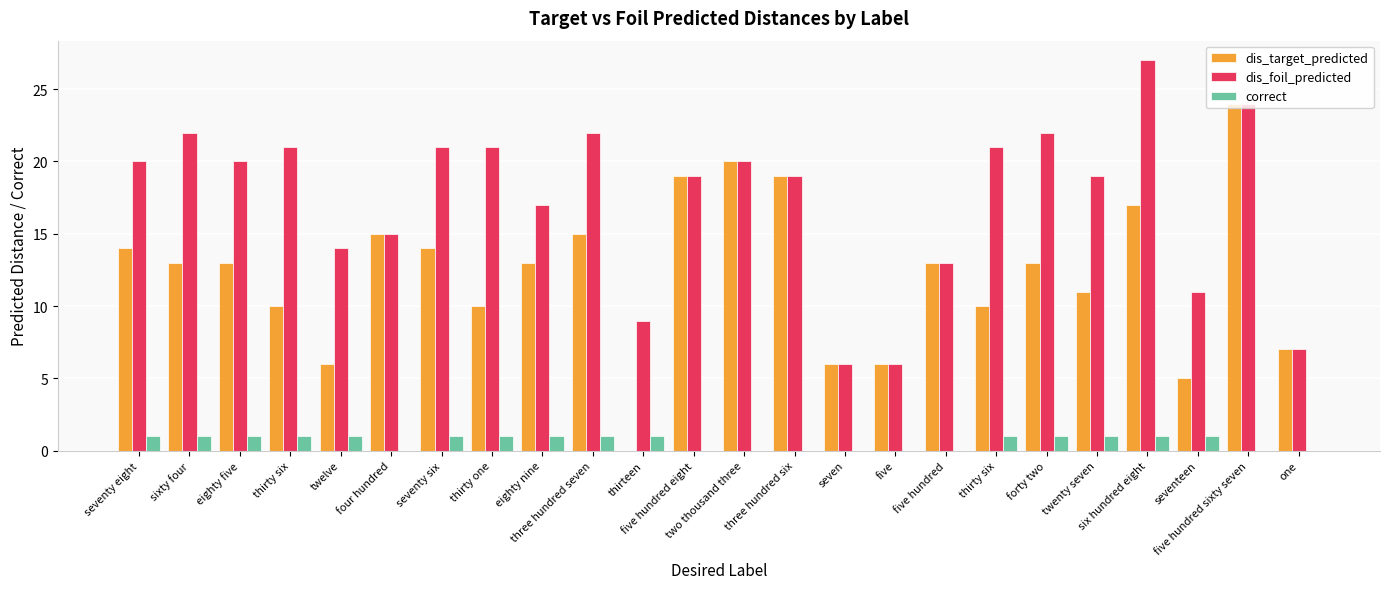

Reading right to left, what are all the values shown in this chart?

dis_target_predicted: 7	24	5	17	11	13	10	13	6	6	19	20	19	0	15	13	10	14	15	6	10	13	13	14
dis_foil_predicted: 7	24	11	27	19	22	21	13	6	6	19	20	19	9	22	17	21	21	15	14	21	20	22	20
correct: 0	0	1	1	1	1	1	0	0	0	0	0	0	1	1	1	1	1	0	1	1	1	1	1